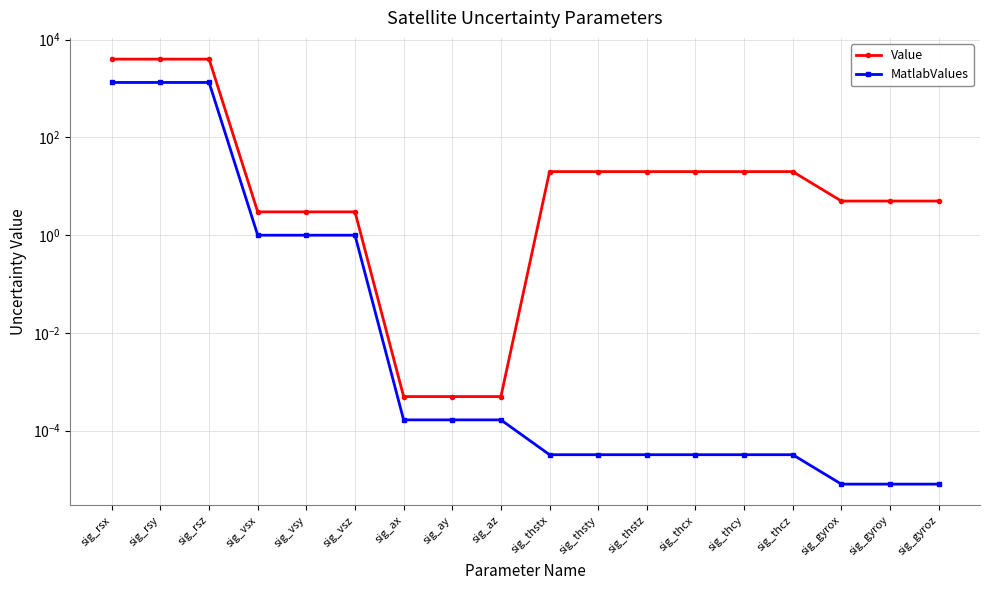

Which label corresponds to the largest value in the chart?

sig_rsx